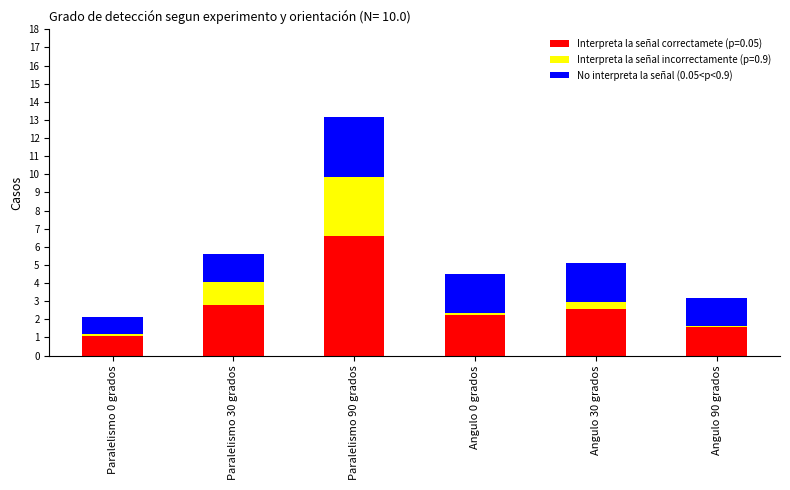

What is the average value of the Interpreta la señal correctamete (p=0.05) series?

2.8